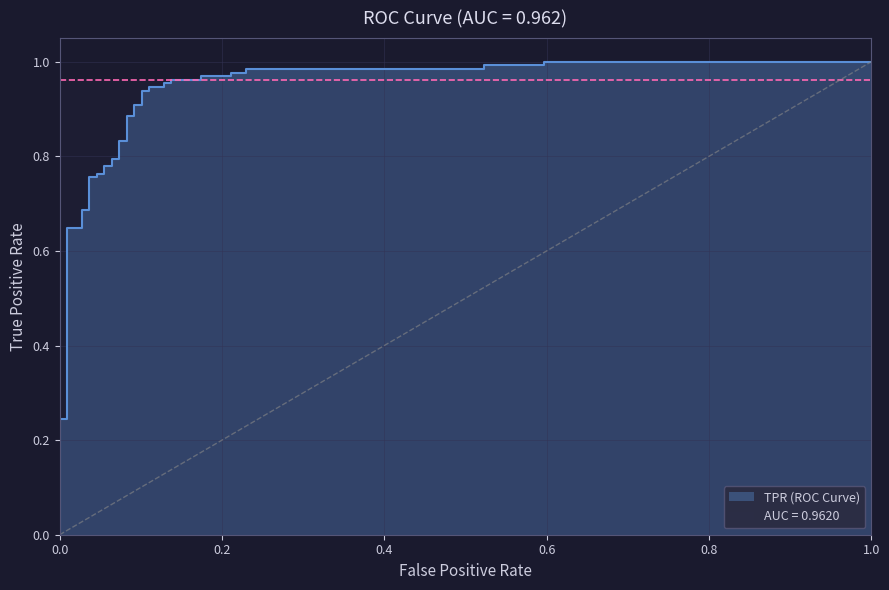

How many categories are shown in the chart?

39